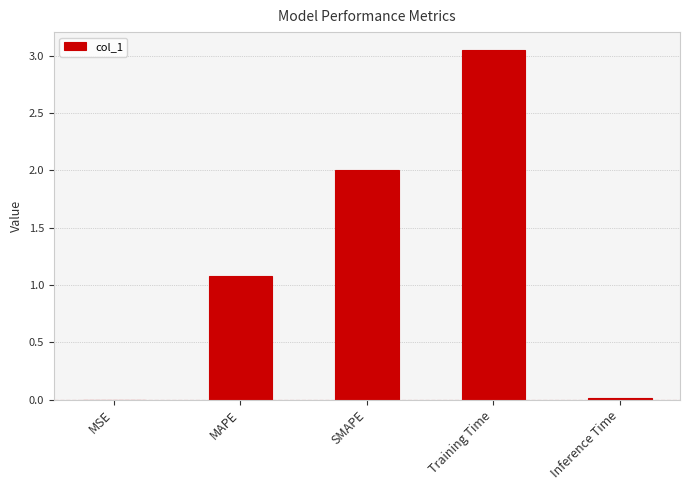

True or false: the data shows 1.1 at MAPE.

True